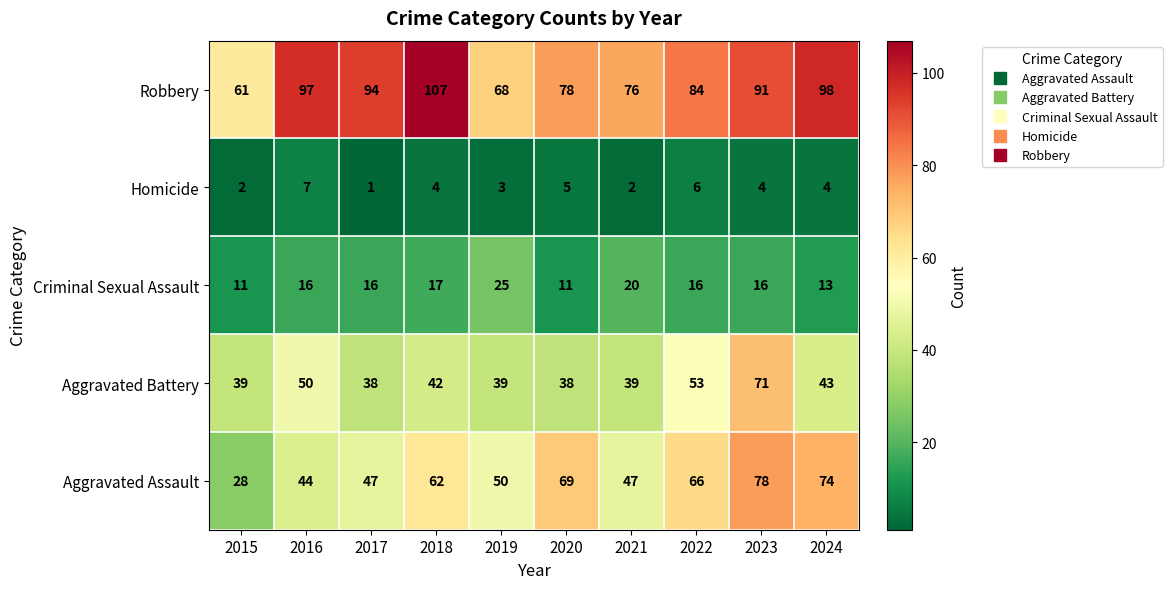

Which category has the highest value across all series?

2018